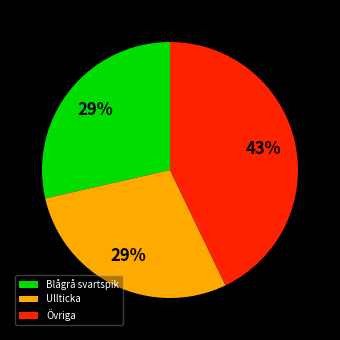

Which category has the biggest portion of the pie?

Övriga